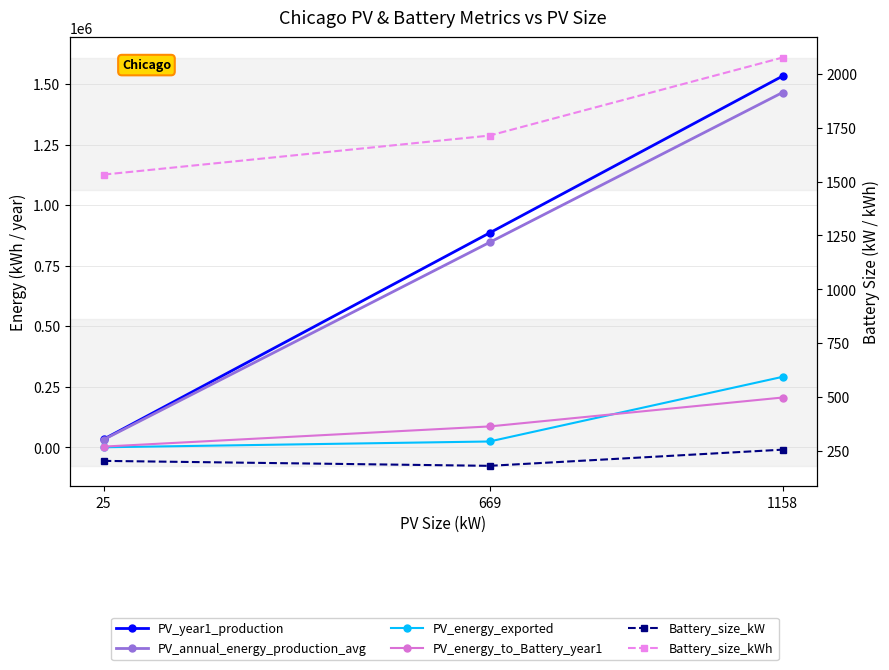

How many lines are shown in the chart?

6